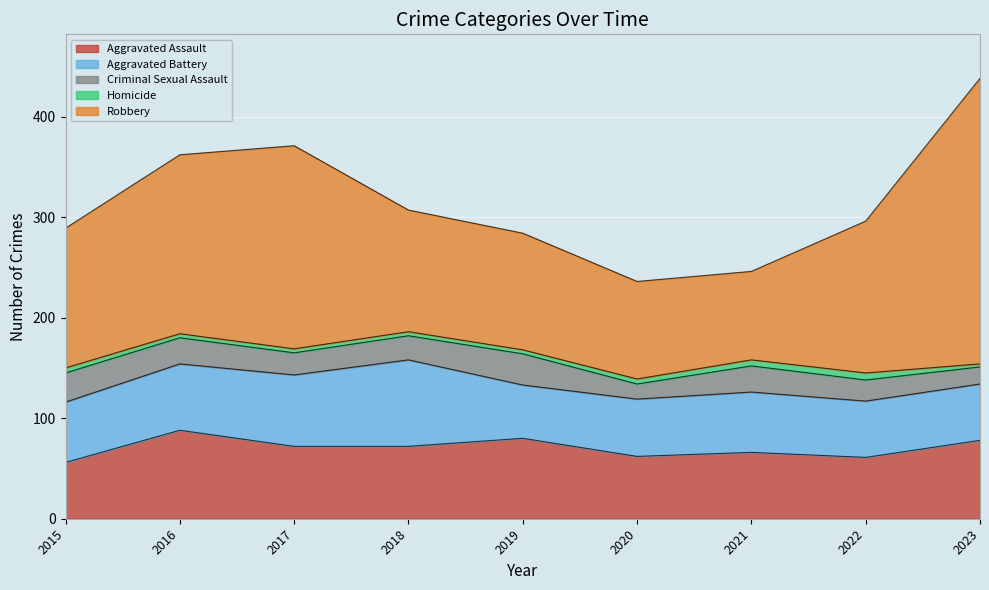

List the labels in order of Aggravated Assault value, smallest first.

2015, 2022, 2020, 2021, 2017, 2018, 2023, 2019, 2016